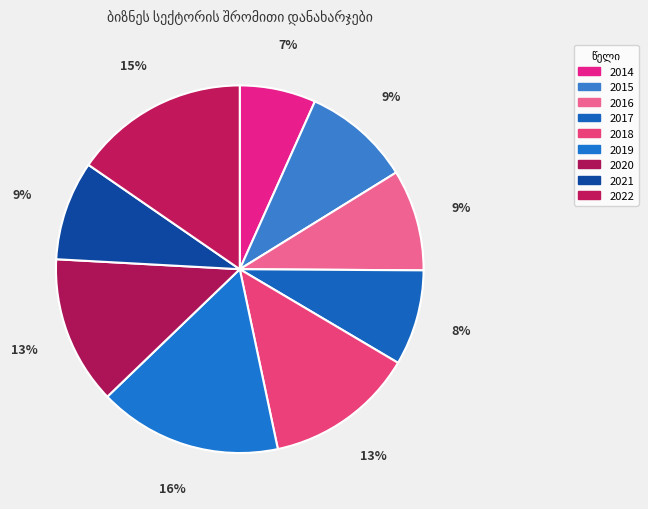

Count the number of slices in the pie.

9